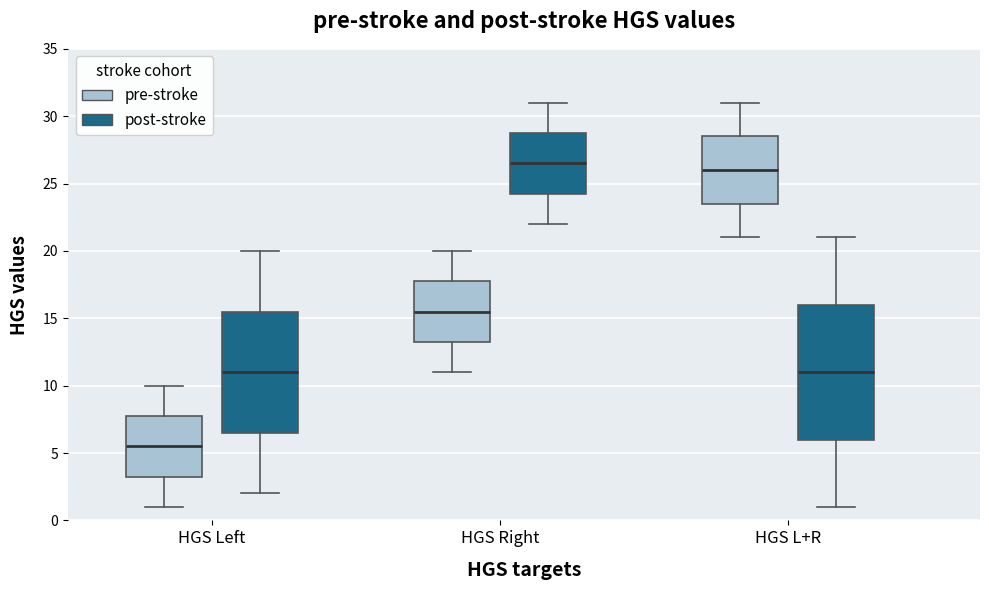

Where is the lower edge of the box for HGS Left (pre-stroke) on the y-axis? The values are not printed on the chart, so give them approximately, as read against the axis.

3.5